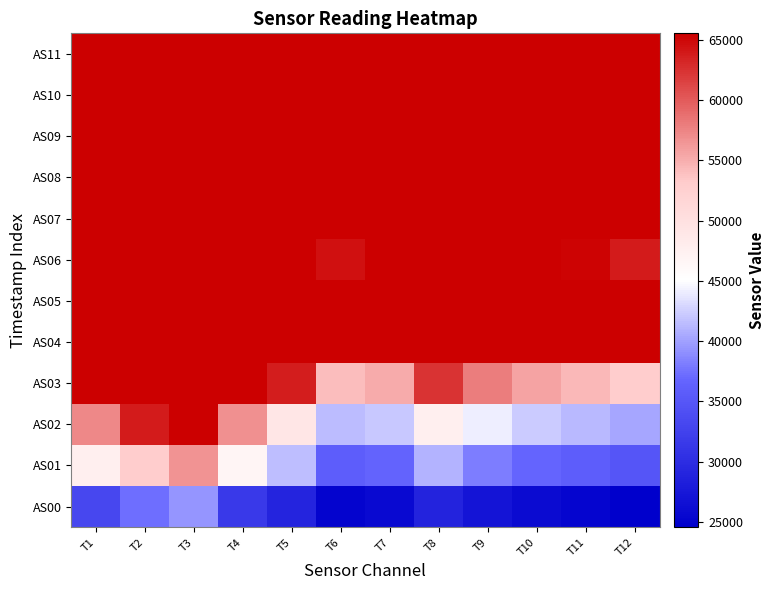

Reading left to right, list all the values displayed in this chart.

AS00: T1=33103	T2=37233	T3=39371	T4=31528	T5=29004	T6=25136	T7=25807	T8=28778	T9=26986	T10=25888	T11=25279	T12=24569
AS01: T1=47655	T2=53155	T3=56657	T4=46787	T5=41615	T6=35777	T7=36511	T8=40911	T9=38162	T10=36575	T11=35783	T12=34895
AS02: T1=57230	T2=63889	T3=65535	T4=56829	T5=49107	T6=41424	T7=42112	T8=47686	T9=44148	T10=42250	T11=41307	T12=40262
AS03: T1=65535	T2=65535	T3=65535	T4=65535	T5=63671	T6=54066	T7=55138	T8=62453	T9=58005	T10=55616	T11=54423	T12=53107
AS04: T1=65535	T2=65535	T3=65535	T4=65535	T5=65535	T6=65535	T7=65535	T8=65535	T9=65535	T10=65535	T11=65535	T12=65535
AS05: T1=65535	T2=65535	T3=65535	T4=65535	T5=65535	T6=65535	T7=65535	T8=65535	T9=65535	T10=65535	T11=65535	T12=65535
AS06: T1=65535	T2=65535	T3=65535	T4=65535	T5=65535	T6=64500	T7=65535	T8=65535	T9=65535	T10=65535	T11=65273	T12=63793
AS07: T1=65535	T2=65535	T3=65535	T4=65535	T5=65535	T6=65535	T7=65535	T8=65535	T9=65535	T10=65535	T11=65535	T12=65535
AS08: T1=65535	T2=65535	T3=65535	T4=65535	T5=65535	T6=65535	T7=65535	T8=65535	T9=65535	T10=65535	T11=65535	T12=65535
AS09: T1=65535	T2=65535	T3=65535	T4=65535	T5=65535	T6=65535	T7=65535	T8=65535	T9=65535	T10=65535	T11=65535	T12=65535
AS10: T1=65535	T2=65535	T3=65535	T4=65535	T5=65535	T6=65535	T7=65535	T8=65535	T9=65535	T10=65535	T11=65535	T12=65535
AS11: T1=65535	T2=65535	T3=65535	T4=65535	T5=65535	T6=65535	T7=65535	T8=65535	T9=65535	T10=65535	T11=65535	T12=65535